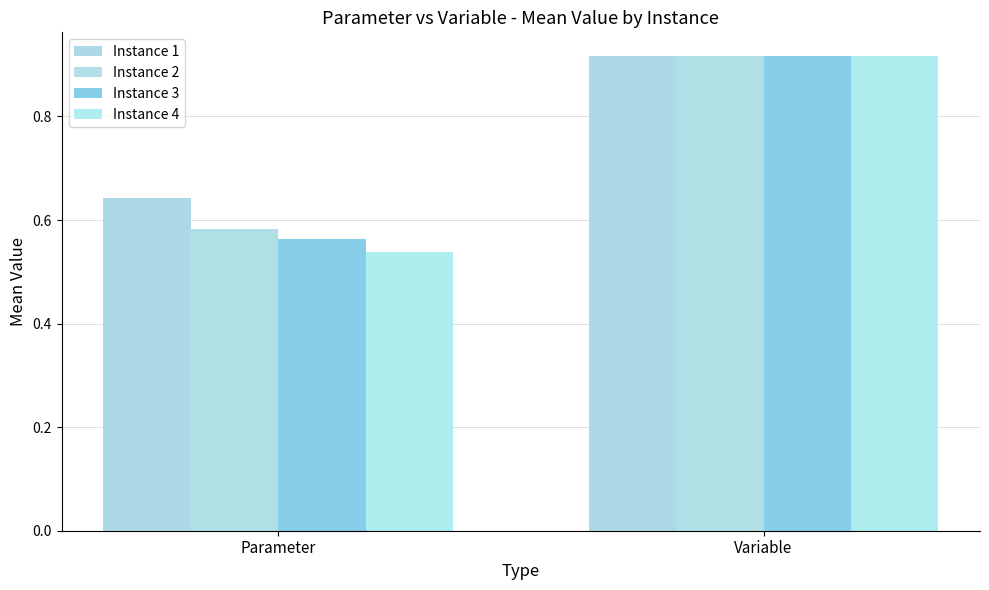

What is the label of the 2nd bar from the left?

Variable